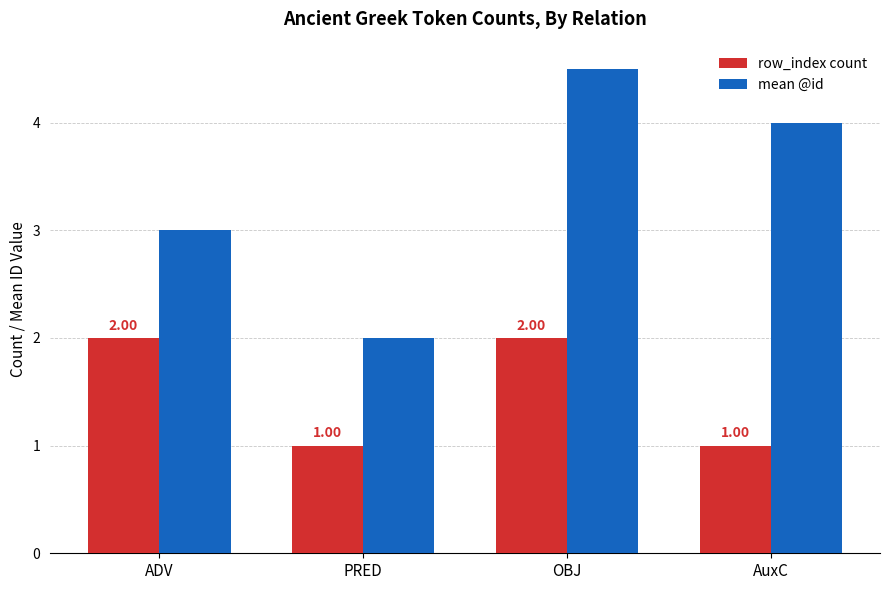

What is the difference between the maximum and minimum values in the row_index count series?

1.0